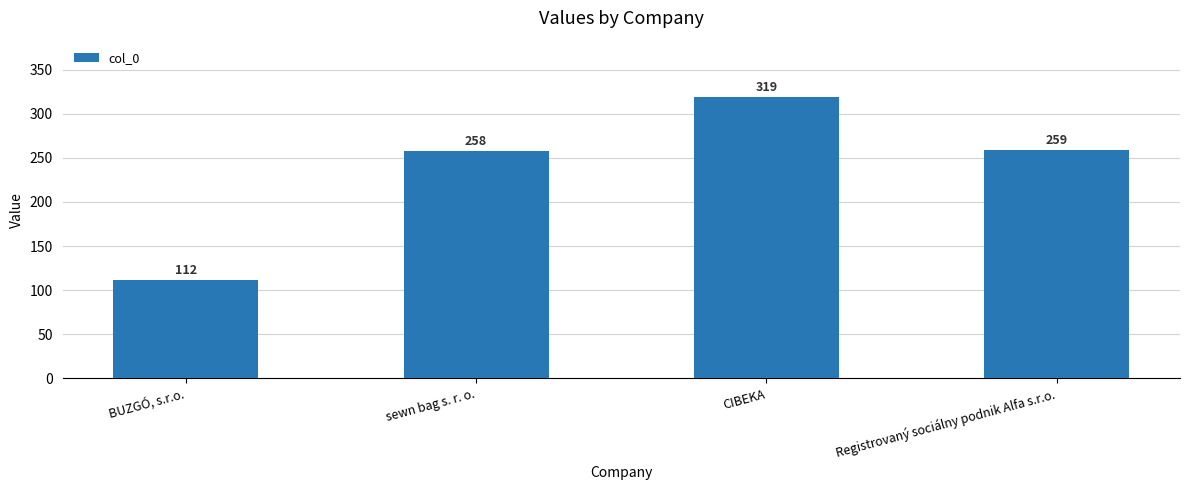

What is the ratio of the value at sewn bag s. r. o. to the value at CIBEKA?

0.8